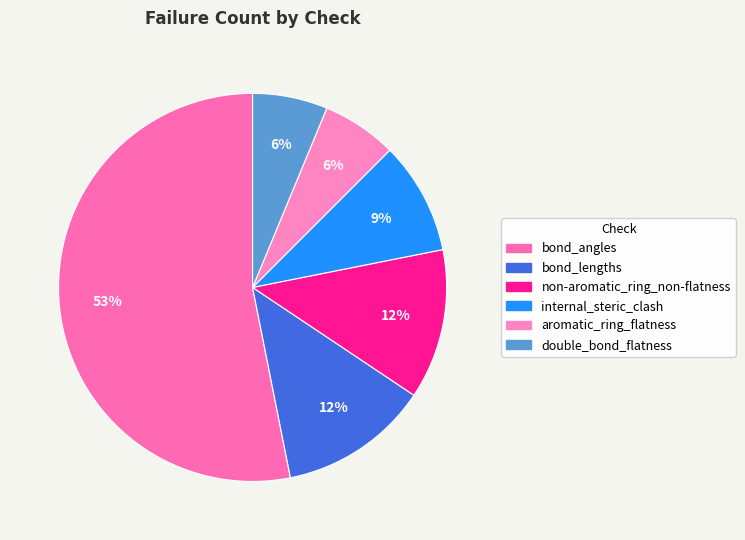

True or false: non-aromatic_ring_non-flatness accounts for 4% of the total.

False